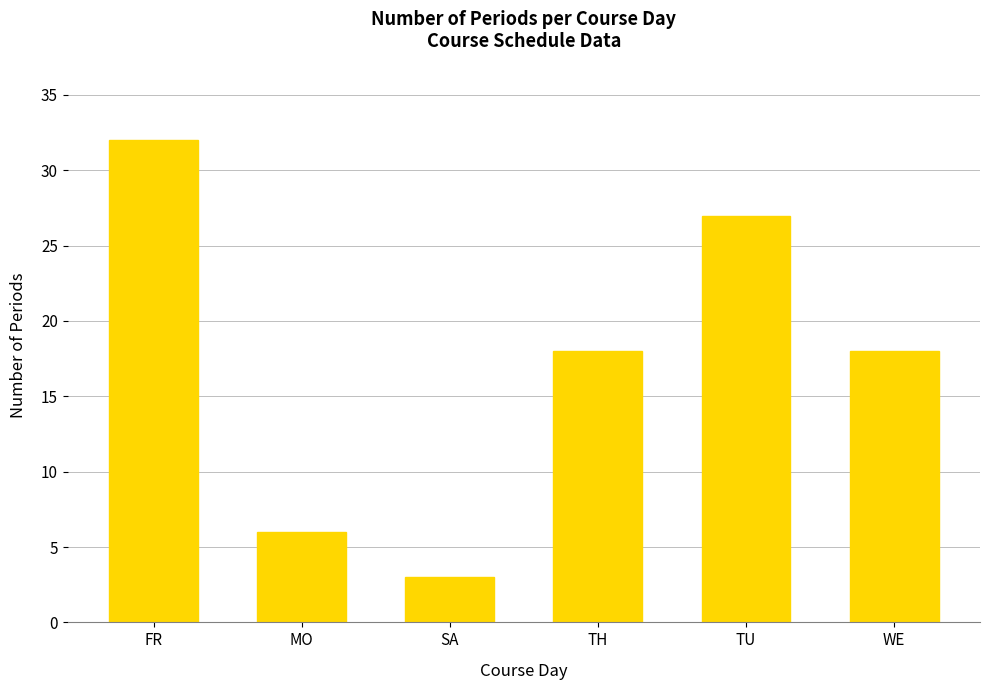

What is the value of the 2nd bar from the left?

6